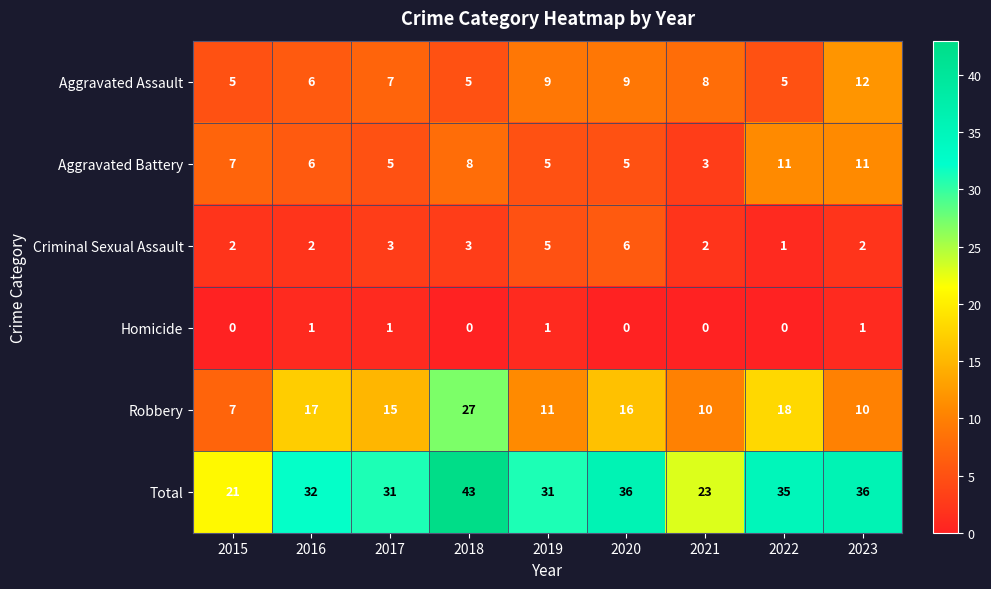

What is the difference between the maximum and minimum values in the Total series?

22